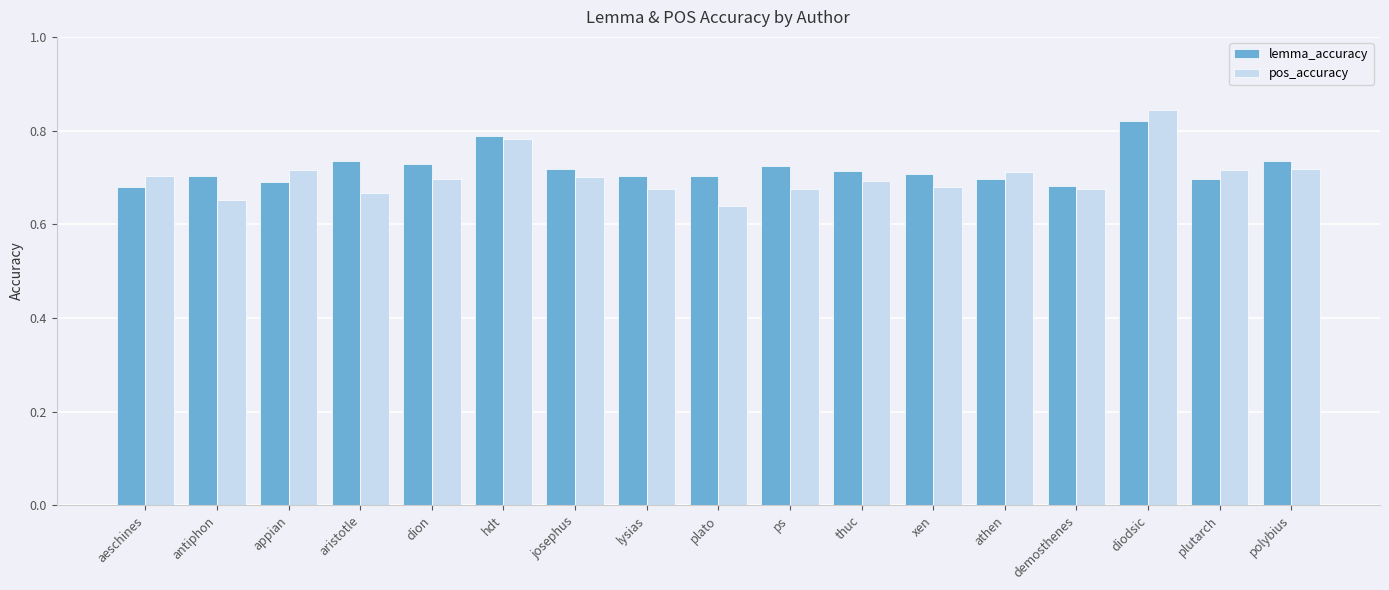

At which label does lemma_accuracy reach its peak?

diodsic